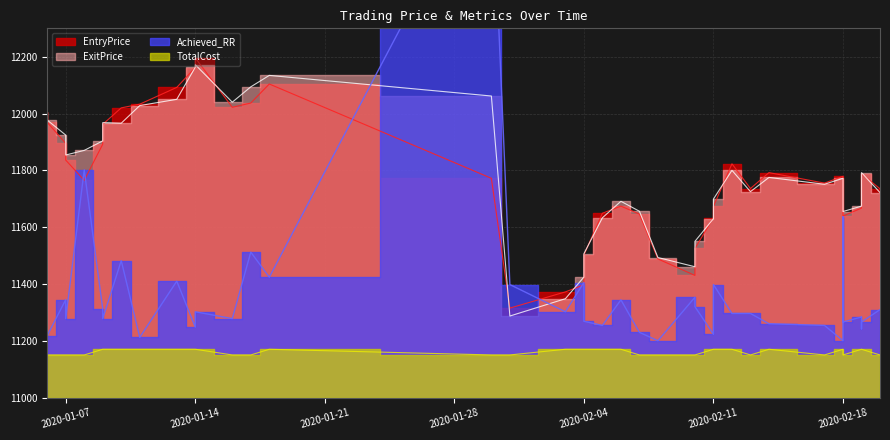

Reading left to right, transcribe all the data shown in this chart.

EntryPrice: 2020-01-06=12005.0	2020-01-06=11969.0	2020-01-07=11895.0	2020-01-07=11836.0	2020-01-08=11765.0	2020-01-09=11892.0	2020-01-09=11962.0	2020-01-10=12020.0	2020-01-11=12033.0	2020-01-13=12092.0	2020-01-14=12162.0	2020-01-14=12196.0	2020-01-16=12022.0	2020-01-17=12037.0	2020-01-18=12104.0	2020-01-30=11772.0	2020-01-31=11315.0	2020-02-03=11372.0	2020-02-04=11397.0	2020-02-04=11502.0	2020-02-05=11649.0	2020-02-06=11674.0	2020-02-07=11646.0	2020-02-08=11488.0	2020-02-10=11430.0	2020-02-10=11525.0	2020-02-11=11633.0	2020-02-11=11673.0	2020-02-12=11823.0	2020-02-13=11736.0	2020-02-14=11792.0	2020-02-17=11755.0	2020-02-18=11779.0	2020-02-18=11651.0	2020-02-18=11639.0	2020-02-19=11667.0	2020-02-19=11696.0	2020-02-19=11775.0	2020-02-19=11788.0	2020-02-20=11735.0
ExitPrice: 2020-01-06=12006.9	2020-01-06=11977.0	2020-01-07=11924.1	2020-01-07=11854.0	2020-01-08=11870.3	2020-01-09=11903.6	2020-01-09=11968.0	2020-01-10=11966.0	2020-01-11=12028.0	2020-01-13=12050.0	2020-01-14=12163.0	2020-01-14=12172.0	2020-01-16=12040.0	2020-01-17=12094.0	2020-01-18=12134.3	2020-01-30=12061.7	2020-01-31=11287.0	2020-02-03=11348.0	2020-02-04=11424.2	2020-02-04=11506.4	2020-02-05=11633.0	2020-02-06=11691.0	2020-02-07=11655.9	2020-02-08=11493.0	2020-02-10=11460.5	2020-02-10=11550.0	2020-02-11=11629.8	2020-02-11=11699.0	2020-02-12=11800.0	2020-02-13=11725.0	2020-02-14=11775.0	2020-02-17=11751.0	2020-02-18=11772.0	2020-02-18=11728.7	2020-02-18=11655.0	2020-02-19=11673.9	2020-02-19=11703.0	2020-02-19=11775.0	2020-02-19=11792.0	2020-02-20=11721.7
Achieved_RR: 2020-01-06=11218.8	2020-01-06=11218.0	2020-01-07=11344.7	2020-01-07=11278.0	2020-01-08=11801.7	2020-01-09=11311.6	2020-01-09=11278.0	2020-01-10=11482.0	2020-01-11=11212.0	2020-01-13=11409.7	2020-01-14=11248.0	2020-01-14=11302.0	2020-01-16=11278.0	2020-01-17=11512.0	2020-01-18=11423.8	2020-01-30=12908.2	2020-01-31=11397.8	2020-02-03=11302.0	2020-02-04=11405.0	2020-02-04=11268.5	2020-02-05=11254.0	2020-02-06=11344.0	2020-02-07=11229.6	2020-02-08=11200.0	2020-02-10=11353.1	2020-02-10=11320.0	2020-02-11=11222.7	2020-02-11=11398.0	2020-02-12=11296.0	2020-02-13=11296.0	2020-02-14=11260.0	2020-02-17=11254.0	2020-02-18=11200.0	2020-02-18=11636.2	2020-02-18=11266.0	2020-02-19=11283.5	2020-02-19=11284.0	2020-02-19=11242.0	2020-02-19=11266.0	2020-02-20=11309.6
TotalCost: 2020-01-06=11150.0	2020-01-06=11150.0	2020-01-07=11150.0	2020-01-07=11150.0	2020-01-08=11150.0	2020-01-09=11170.0	2020-01-09=11170.0	2020-01-10=11170.0	2020-01-11=11170.0	2020-01-13=11170.0	2020-01-14=11170.0	2020-01-14=11170.0	2020-01-16=11150.0	2020-01-17=11150.0	2020-01-18=11170.0	2020-01-30=11150.0	2020-01-31=11150.0	2020-02-03=11170.0	2020-02-04=11170.0	2020-02-04=11170.0	2020-02-05=11170.0	2020-02-06=11170.0	2020-02-07=11150.0	2020-02-08=11150.0	2020-02-10=11150.0	2020-02-10=11150.0	2020-02-11=11170.0	2020-02-11=11170.0	2020-02-12=11170.0	2020-02-13=11150.0	2020-02-14=11170.0	2020-02-17=11150.0	2020-02-18=11170.0	2020-02-18=11150.0	2020-02-18=11150.0	2020-02-19=11170.0	2020-02-19=11170.0	2020-02-19=11170.0	2020-02-19=11170.0	2020-02-20=11150.0